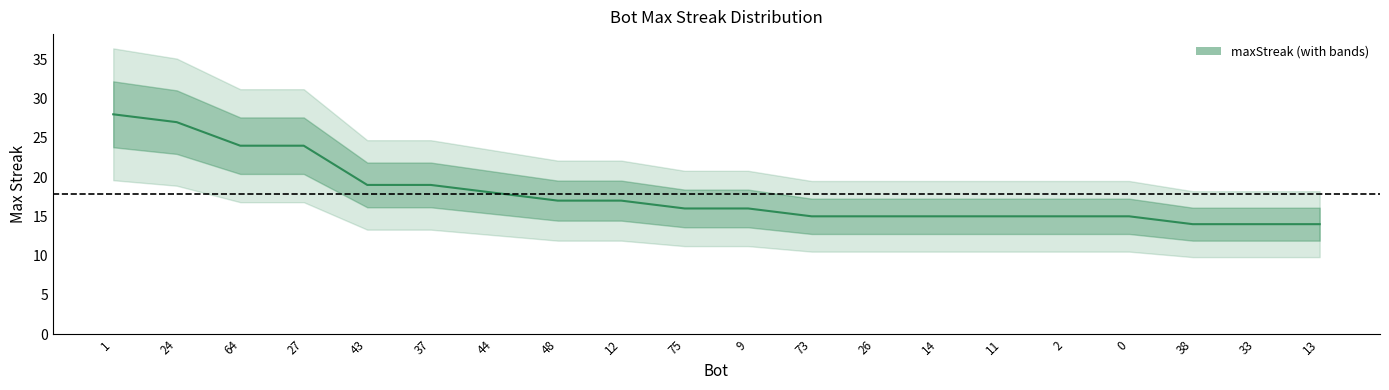

Where does the data first go above 16?

1